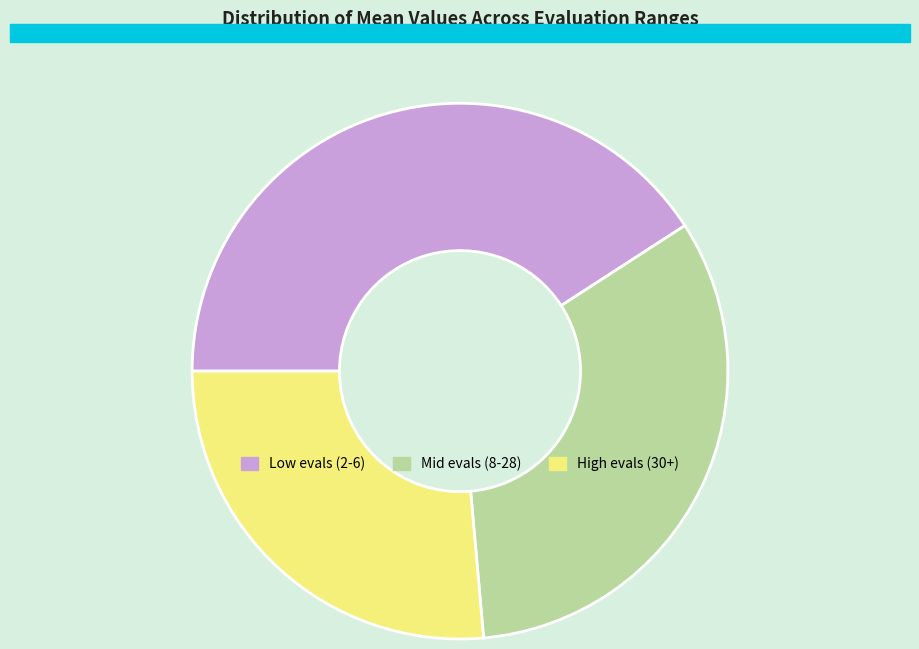

Rank the categories by value from lowest to highest.

High evals (30+), Mid evals (8-28), Low evals (2-6)